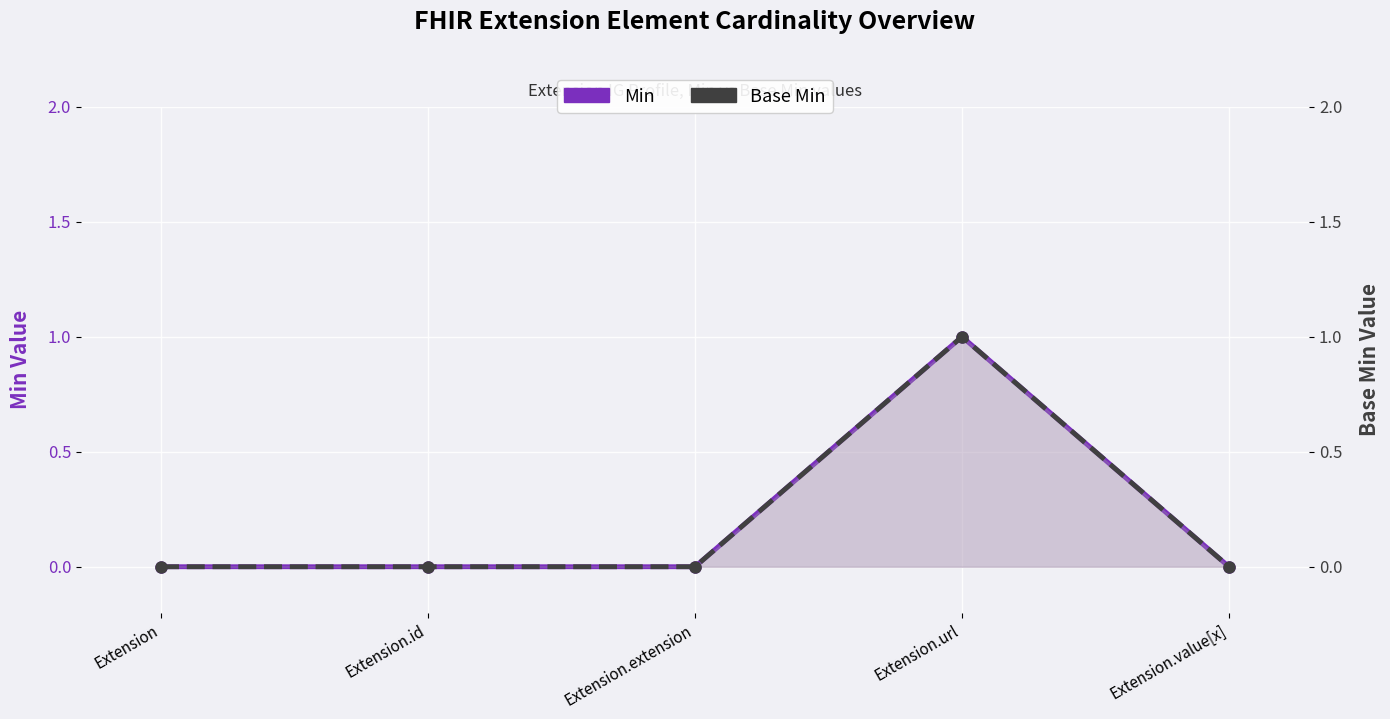

How many Min values are between 0 and 1?

5